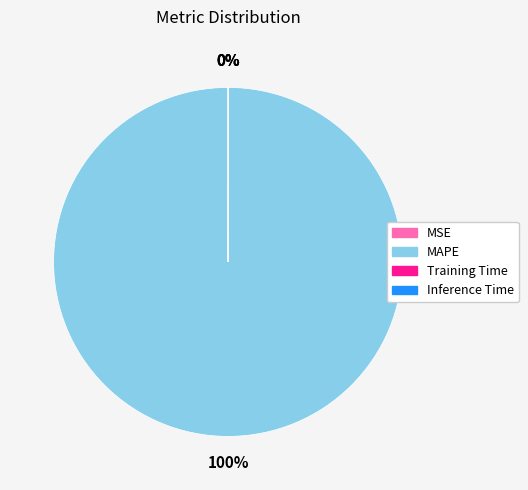

True or false: MAPE accounts for 100% of the total.

True